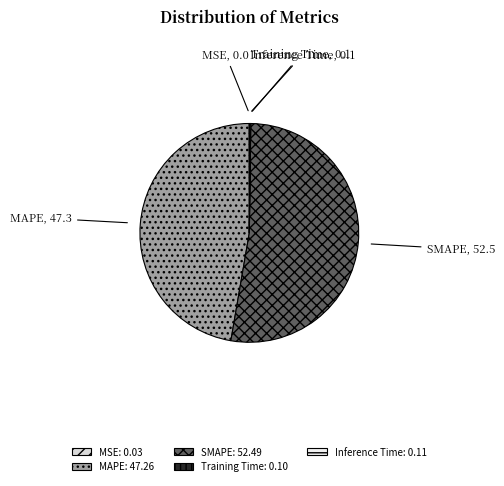

Does any single category account for the majority?

Yes